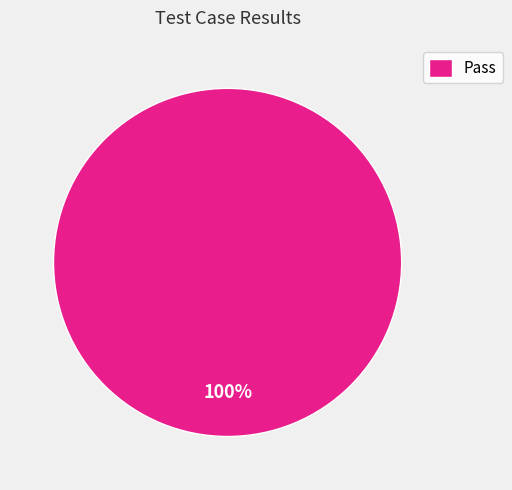

To the nearest percent, what percentage of the pie is Pass?

100%